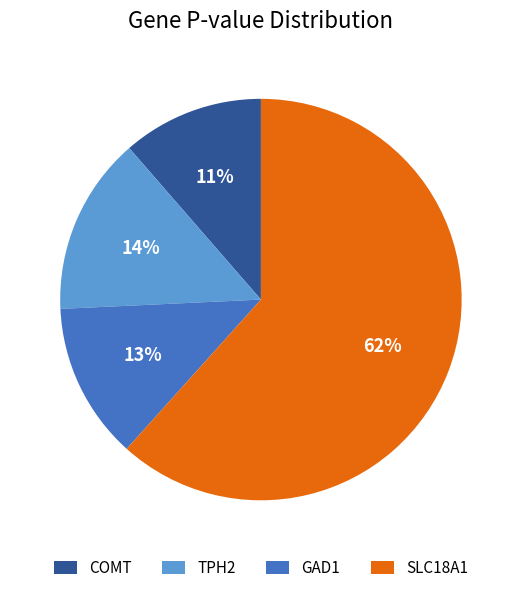

Which slice is the smallest?

COMT